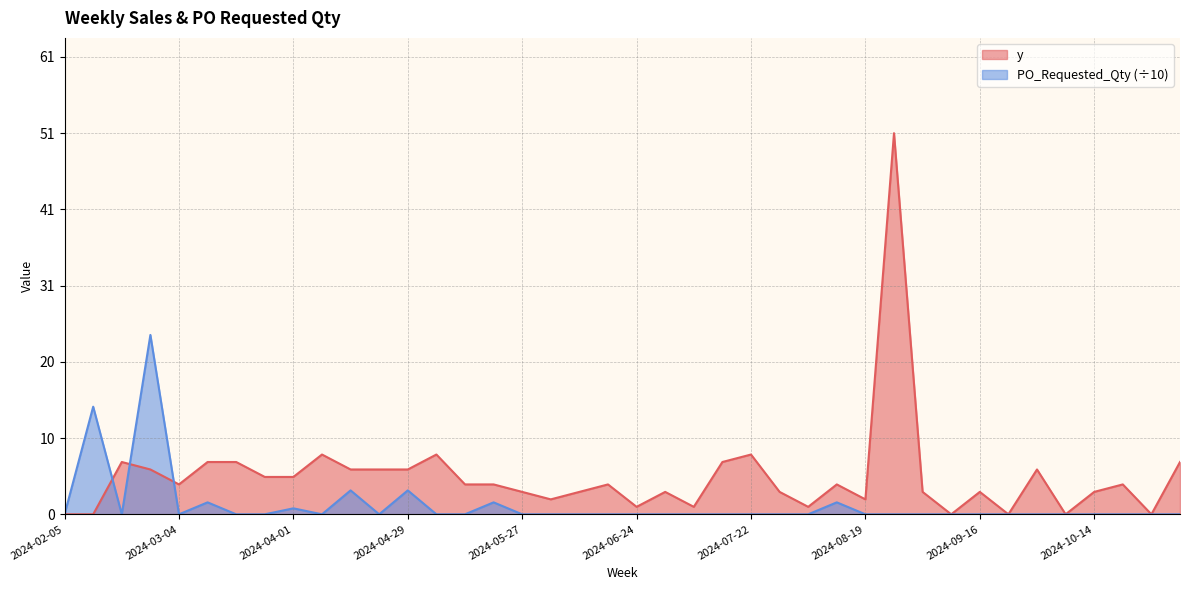

Which series has the largest total across all categories?

y